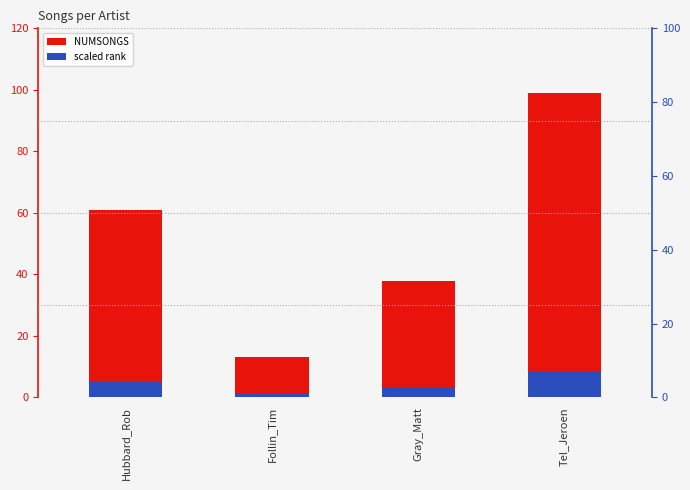

Where is scaled rank nearest to the value 4?

Gray_Matt